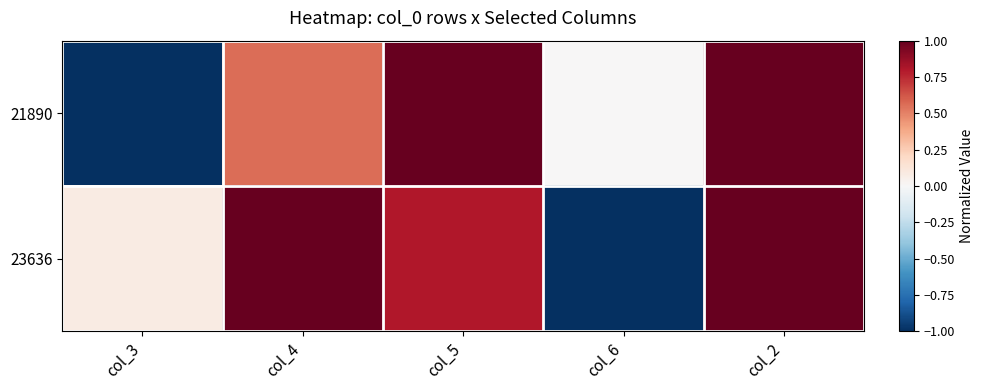

Reading right to left, extract all data points from this chart.

21890: col_2=1.0	col_6=0.0	col_5=1.0	col_4=0.6	col_3=-1.0
23636: col_2=1.0	col_6=-1.0	col_5=0.8	col_4=1.0	col_3=0.1